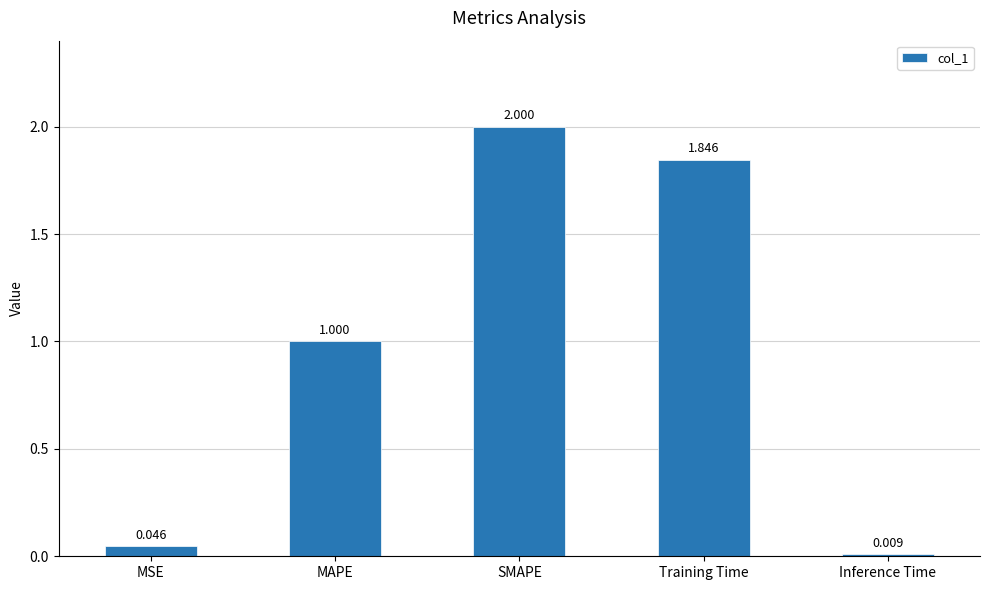

List the labels in order of value, largest first.

SMAPE, Training Time, MAPE, MSE, Inference Time